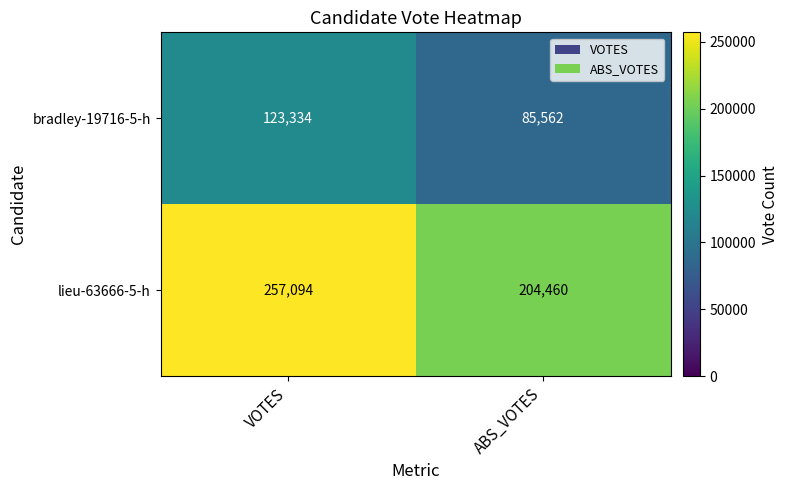

What is the minimum value shown in the chart?

85562